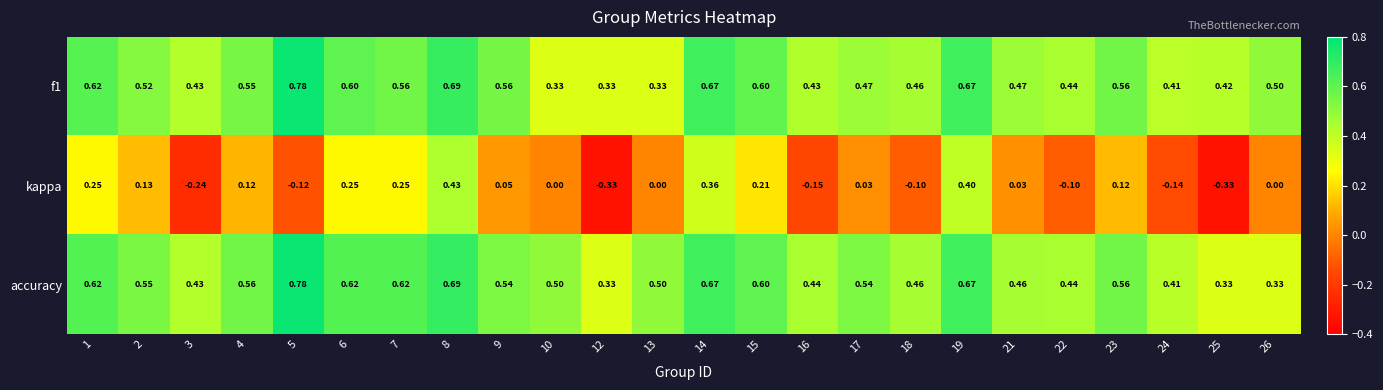

Which series has the widest spread of values?

kappa